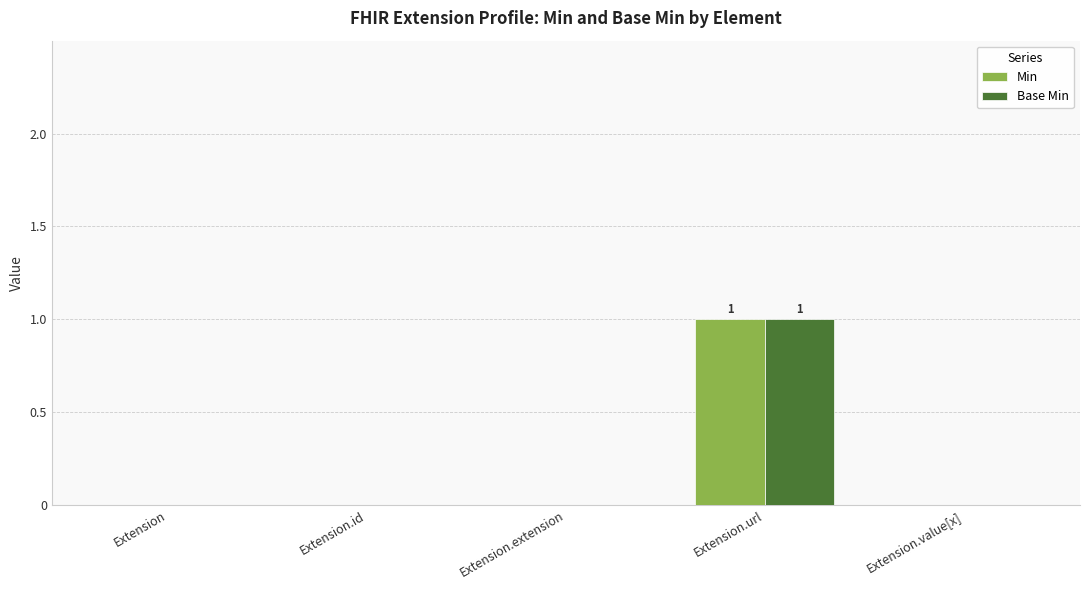

Are the bars grouped side by side (vs. stacked)?

Yes